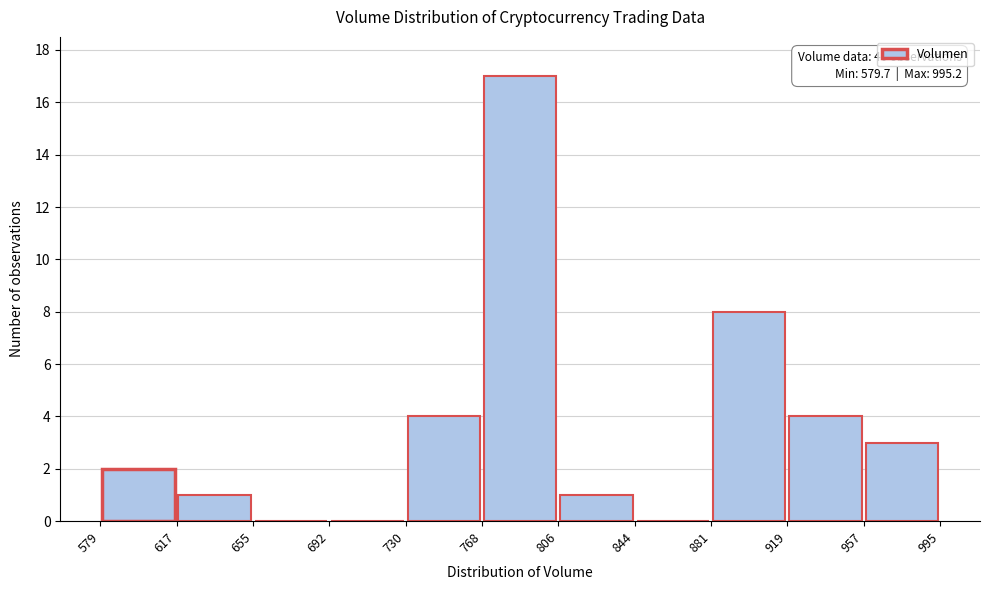

Over which range of the x-axis is the bar tallest?

768 to 806